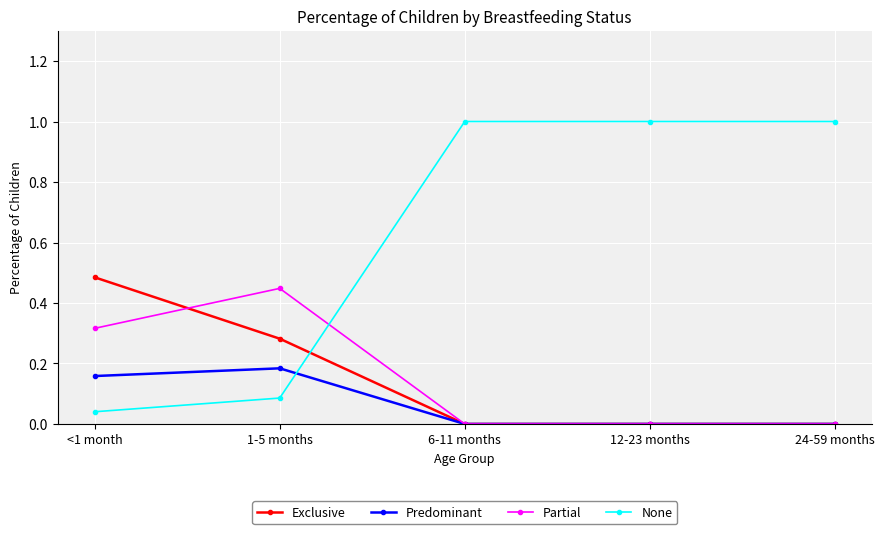

True or false: None has more than 2 points higher than both neighbors.

False